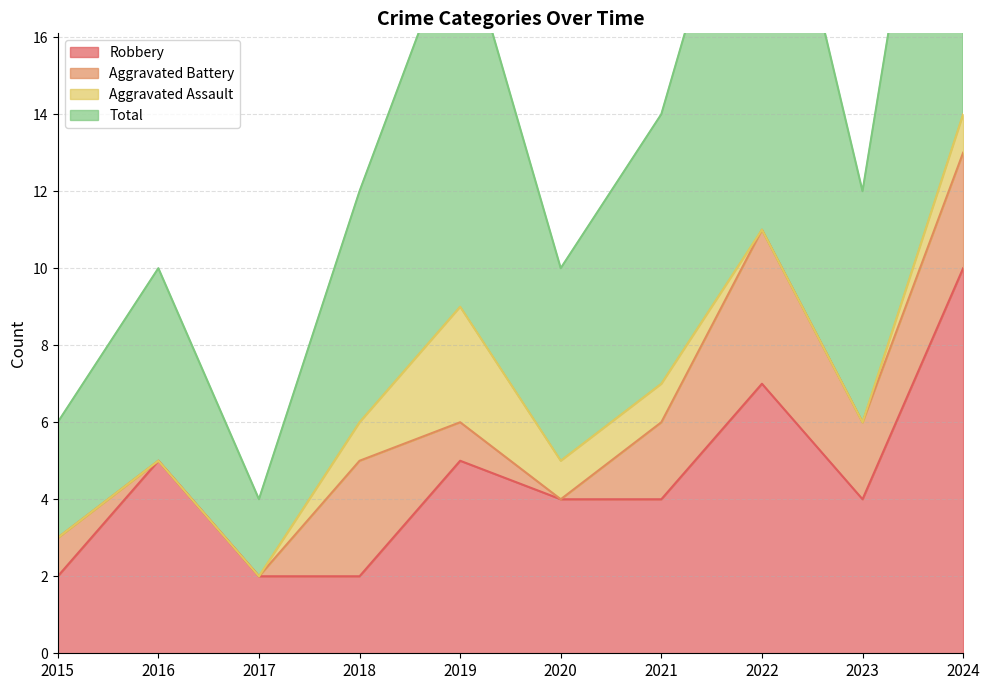

Which category has the lowest value in the Robbery series?

2015